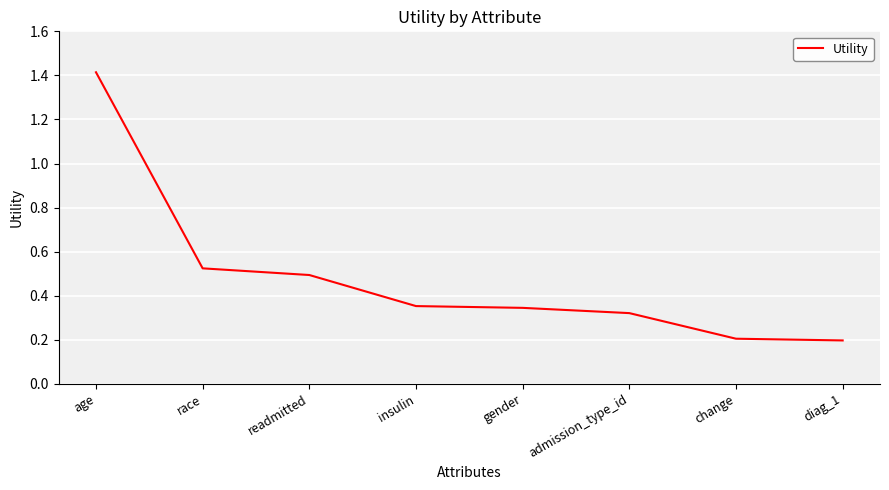

What is the change in value from insulin to diag_1?

-0.2